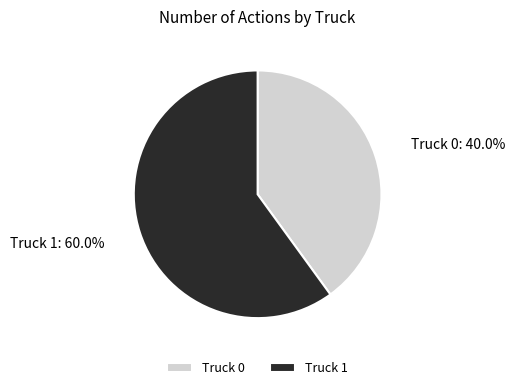

True or false: Truck 1 accounts for 60% of the total.

True